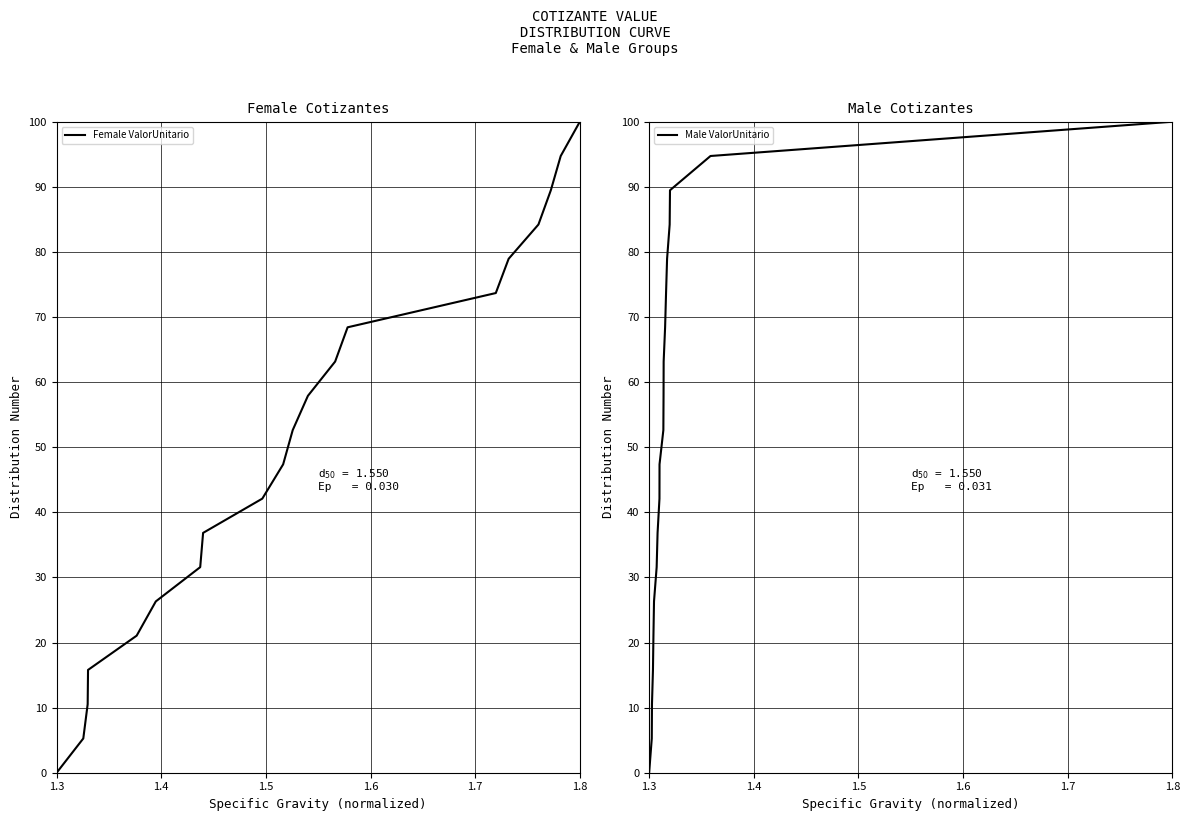

True or false: Male ValorUnitario and Female ValorUnitario cross at least once.

False